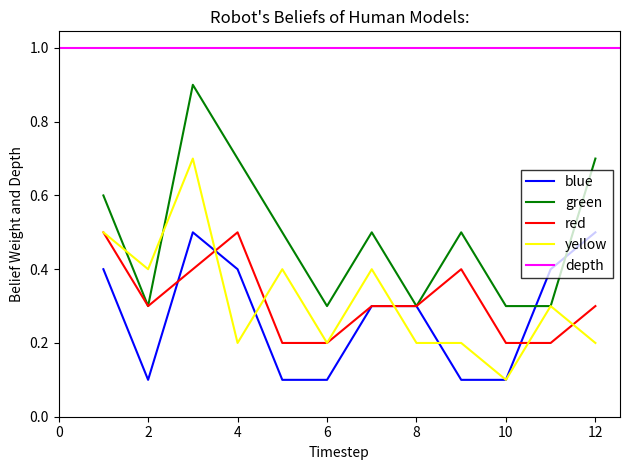

What is the highest value of the yellow series?

0.7